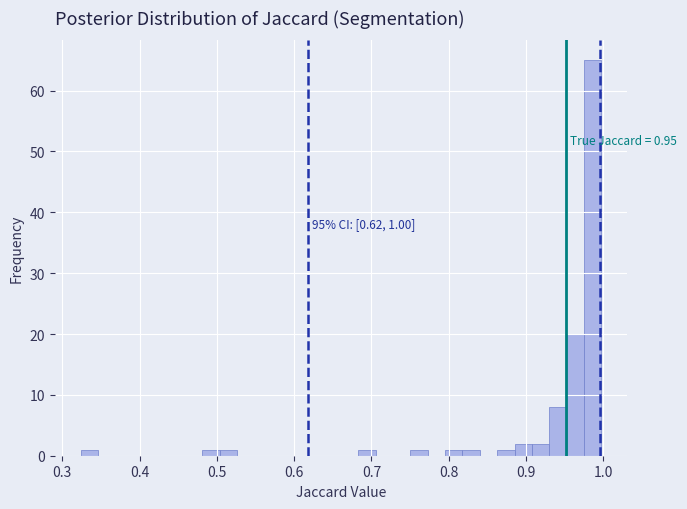

Around what value on the x-axis is the tallest bar? Give the approximate position of its centre, as read against the axis.

0.99